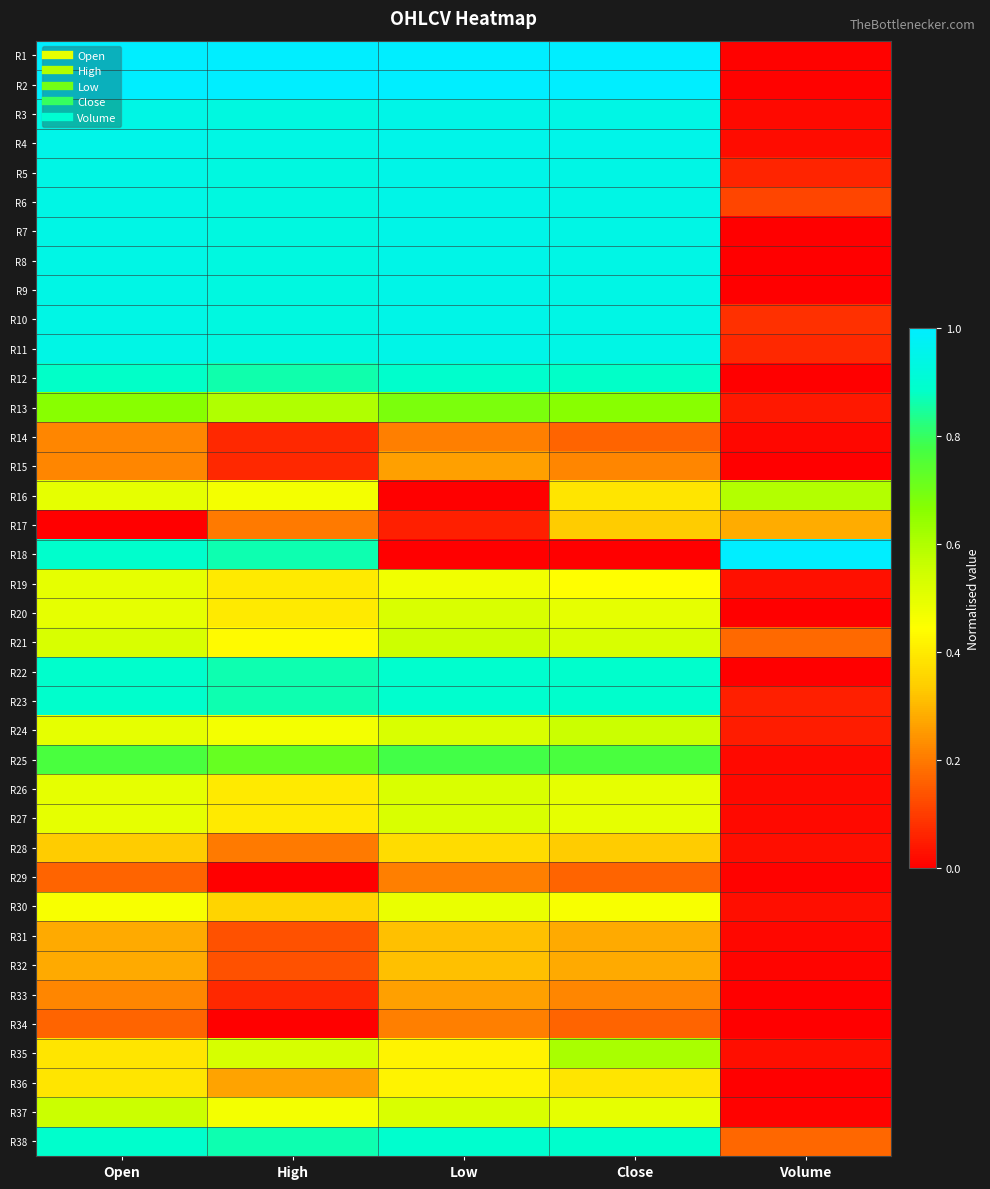

Which category has the lowest value across all series?

Volume